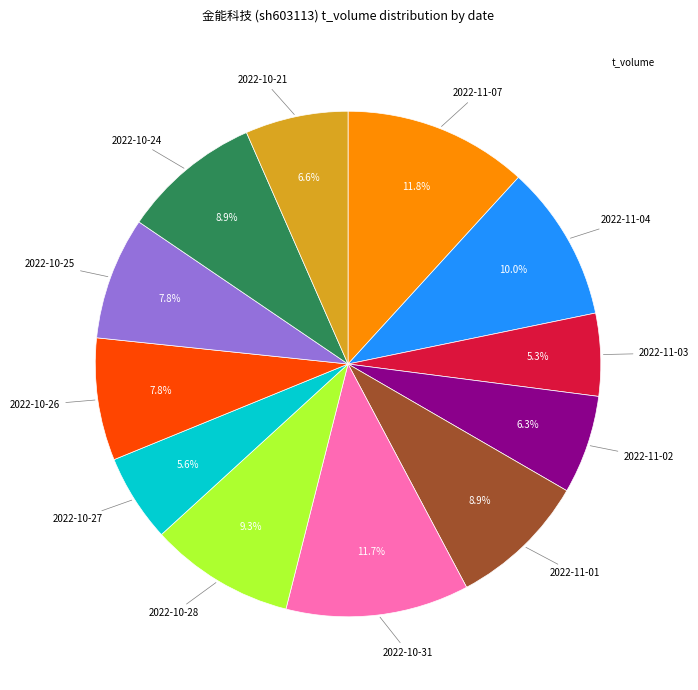

Count the number of slices in the pie.

12